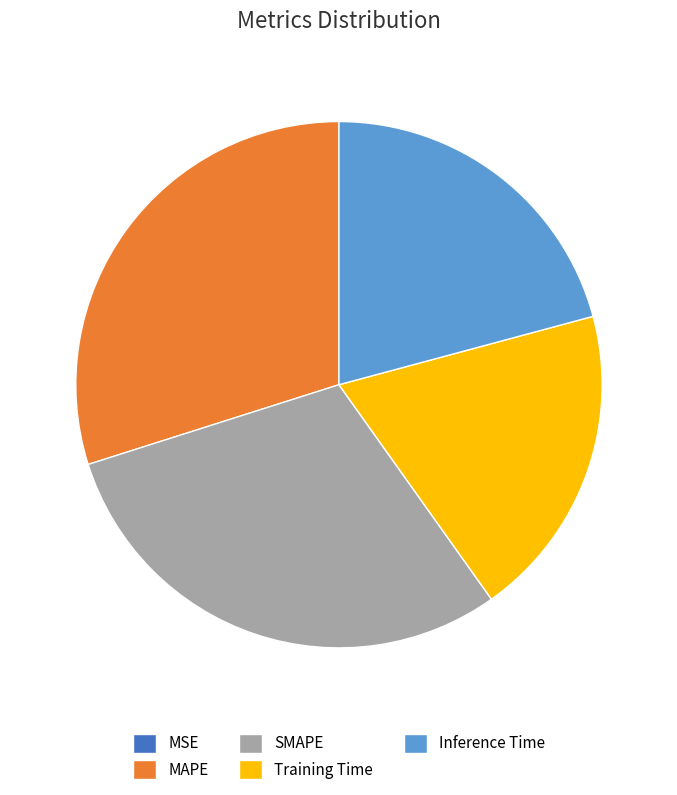

Is the sum of MAPE and Training Time greater than half?

No